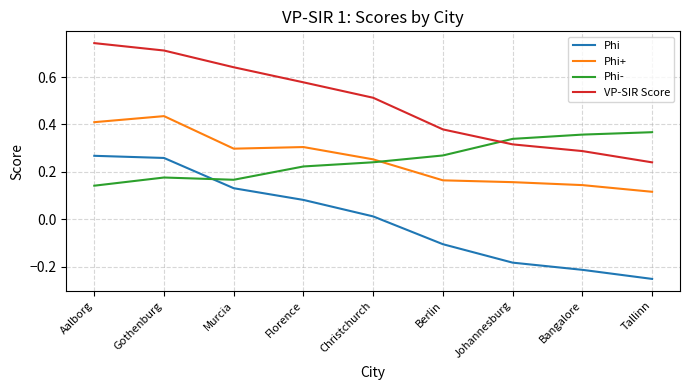

True or false: Phi and VP-SIR Score intersect in this chart.

False